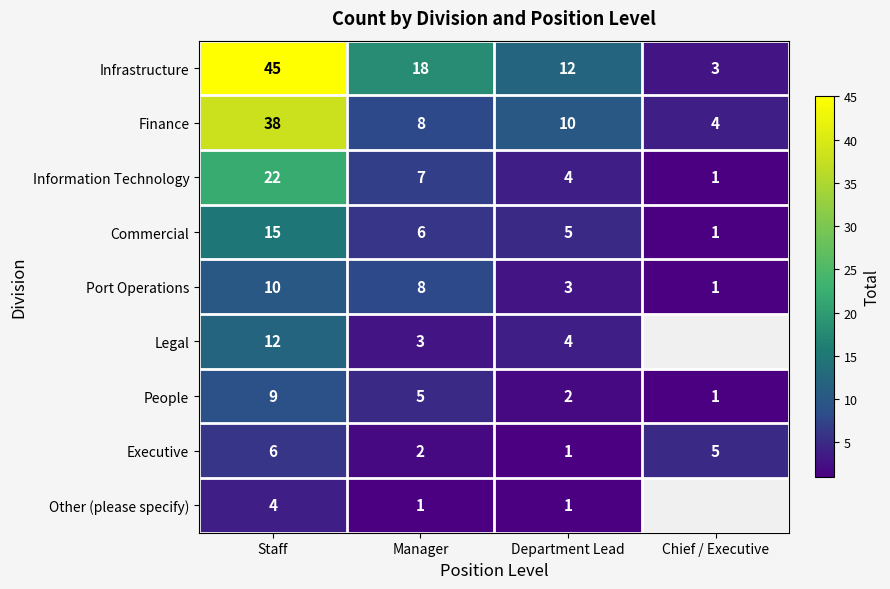

How many distinct data groups are displayed?

9